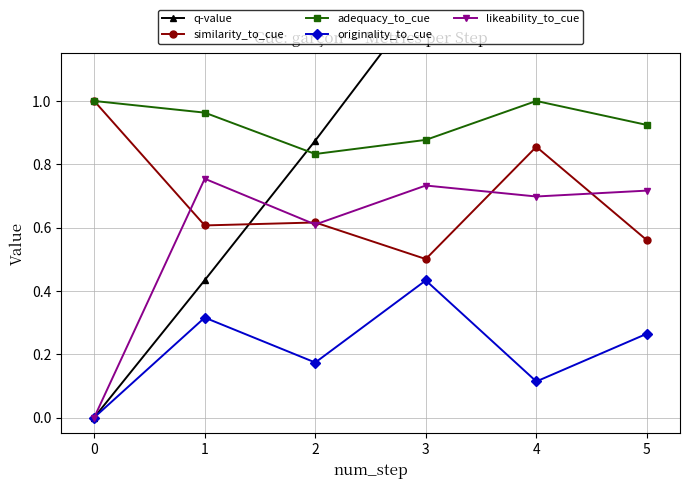

What is the sum of all q-value values?

6.8